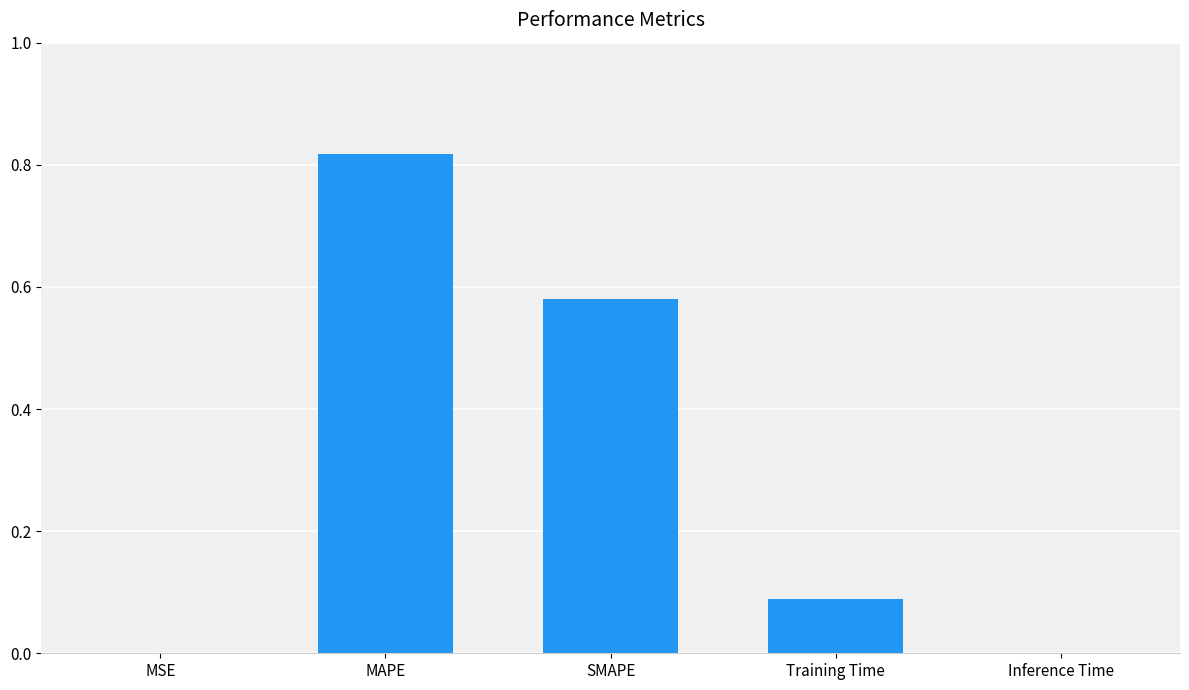

What is the sum of the values at MAPE and SMAPE?

1.4